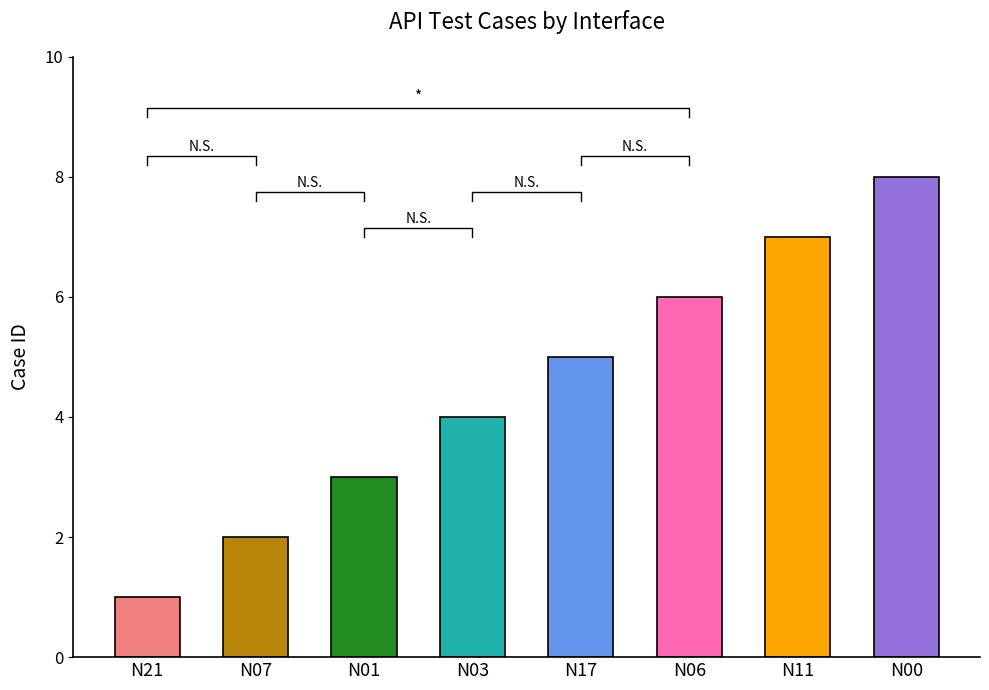

Count the values in the range 3 to 7.

5